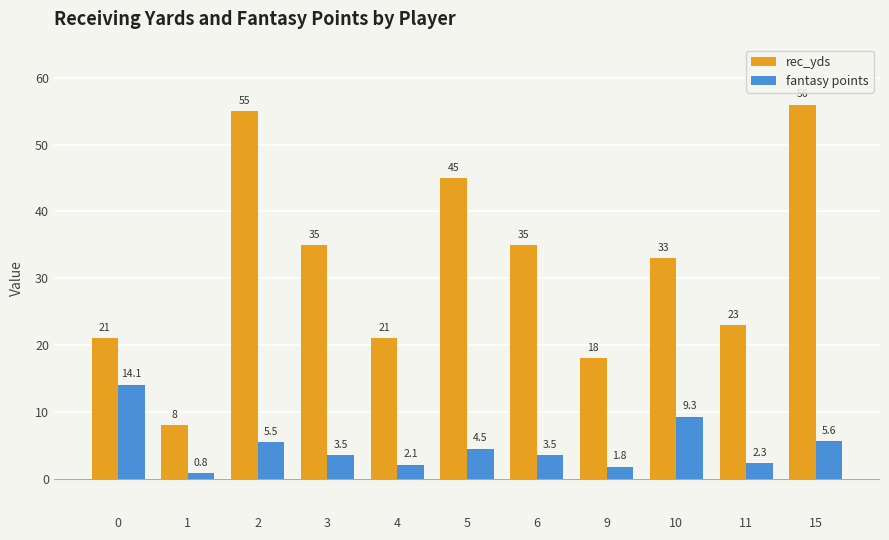

Are the bars grouped side by side (vs. stacked)?

Yes